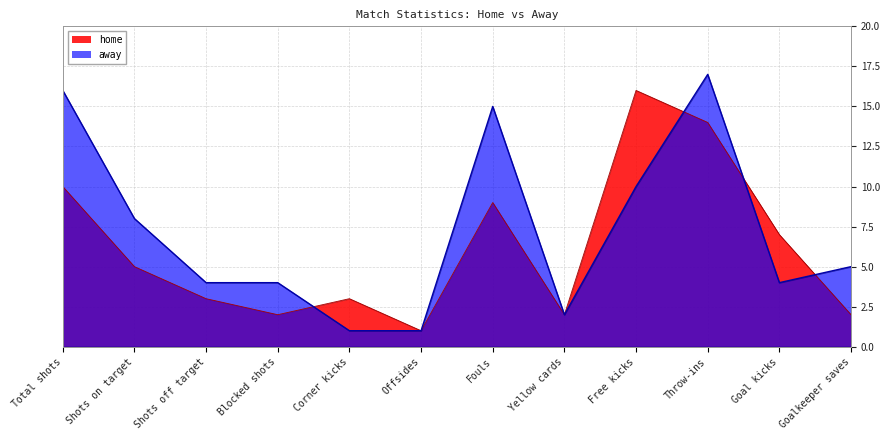

What are all the series names shown in the legend?

home, away